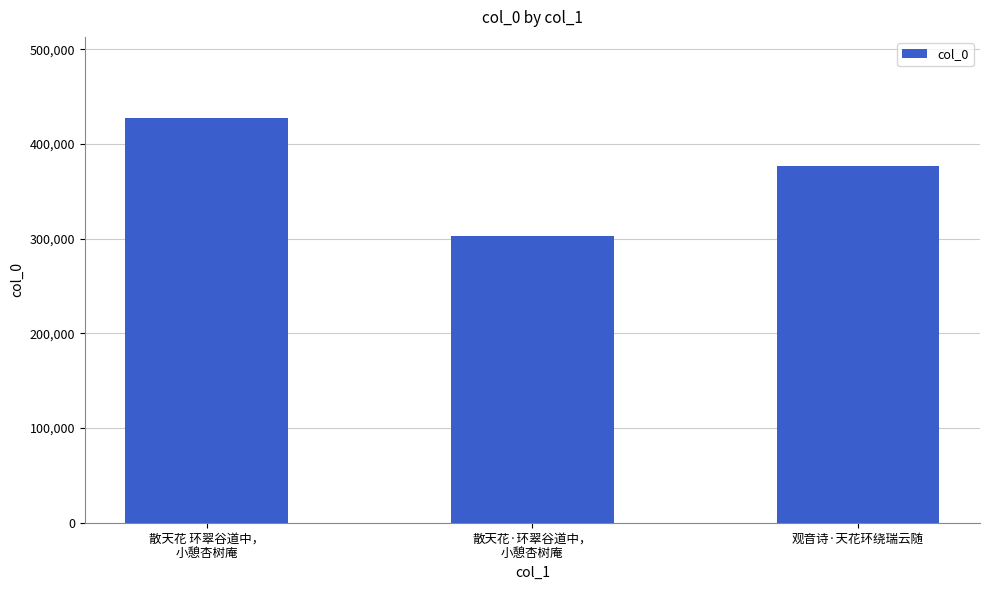

Between 散天花·环翠谷道中，
小憩杏树庵 and 散天花 环翠谷道中，
小憩杏树庵, which is larger?

散天花 环翠谷道中，
小憩杏树庵